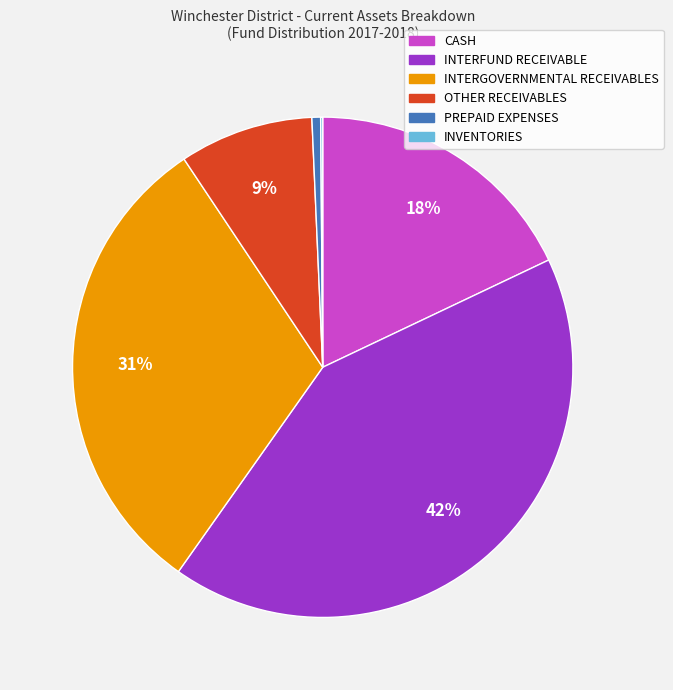

To the nearest percent, what percentage of the pie is CASH?

18%